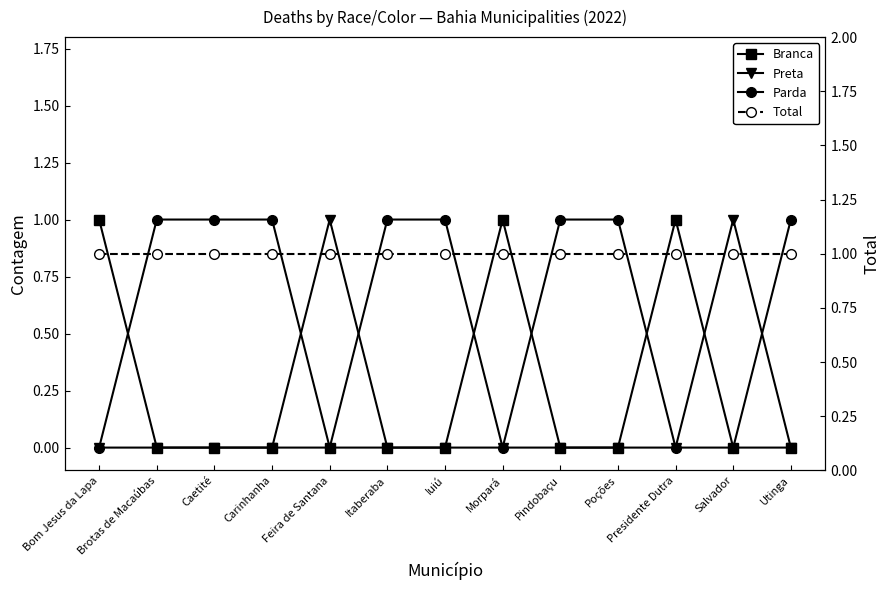

Is this an area chart (filled region under the line)?

No